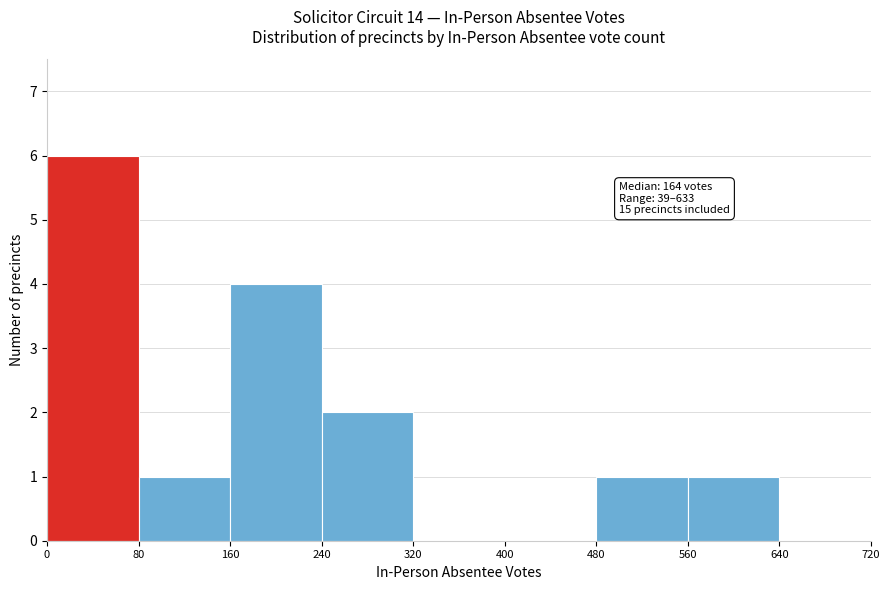

Over which range of the x-axis is the bar tallest?

0 to 80